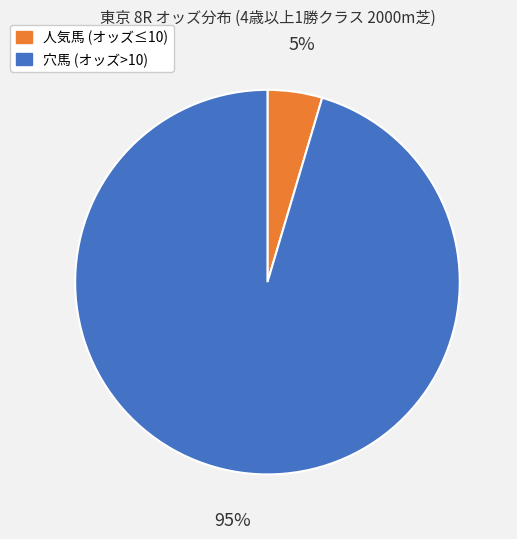

To the nearest percent, what is the average slice percentage?

50%